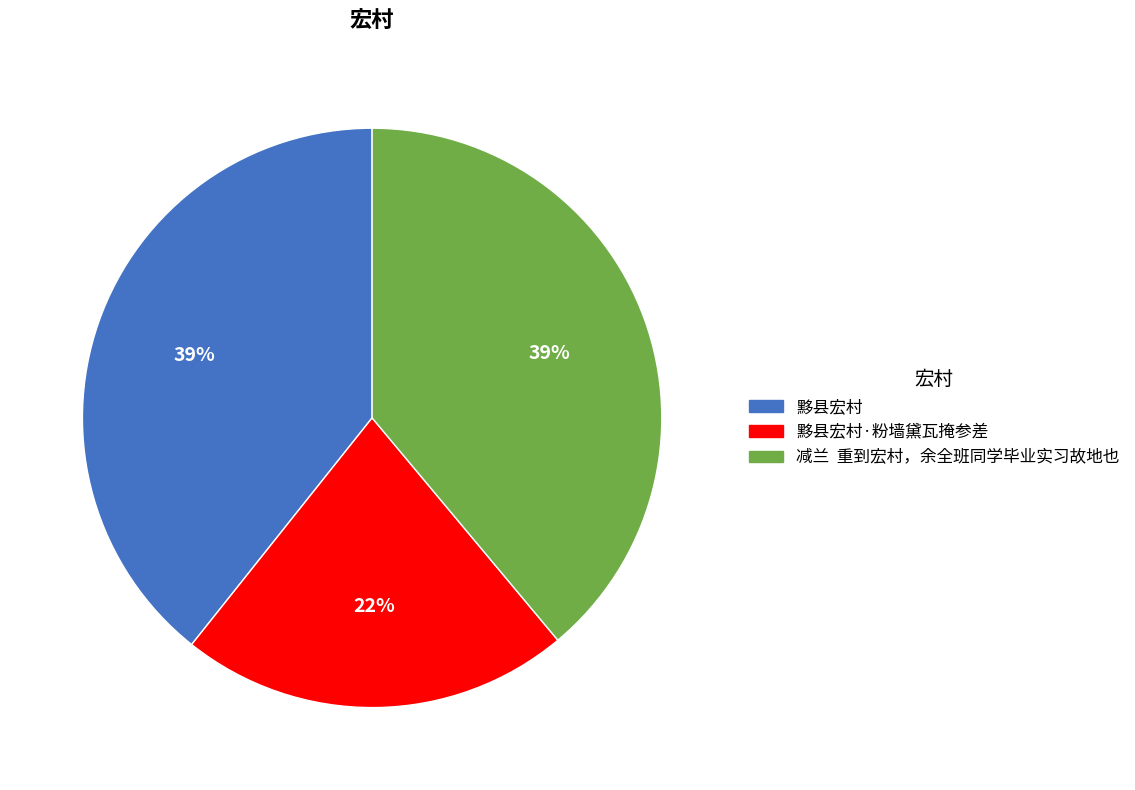

Does any single category account for the majority?

No